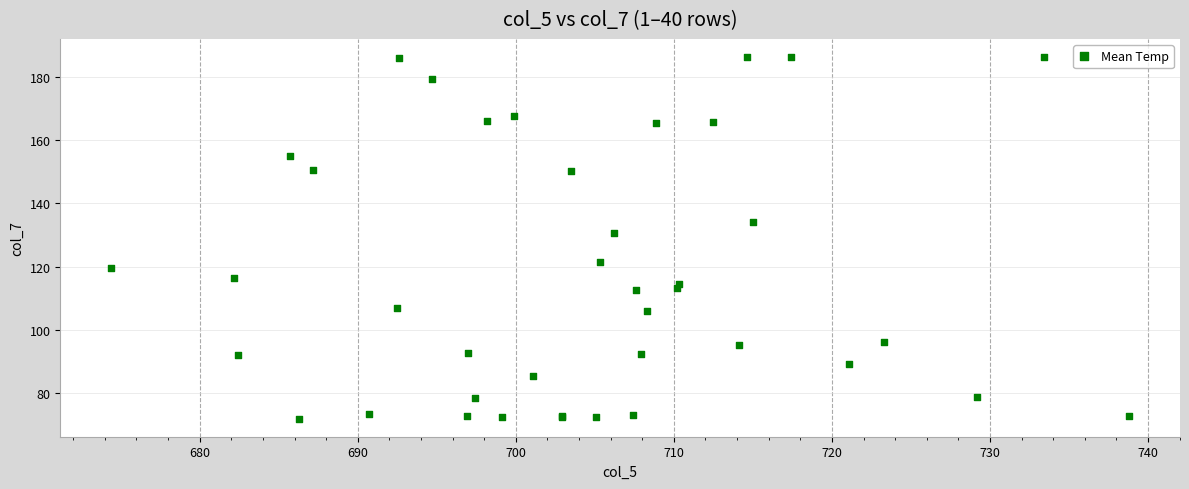

What Y value in the scatter plot is closest to 129?

130.7